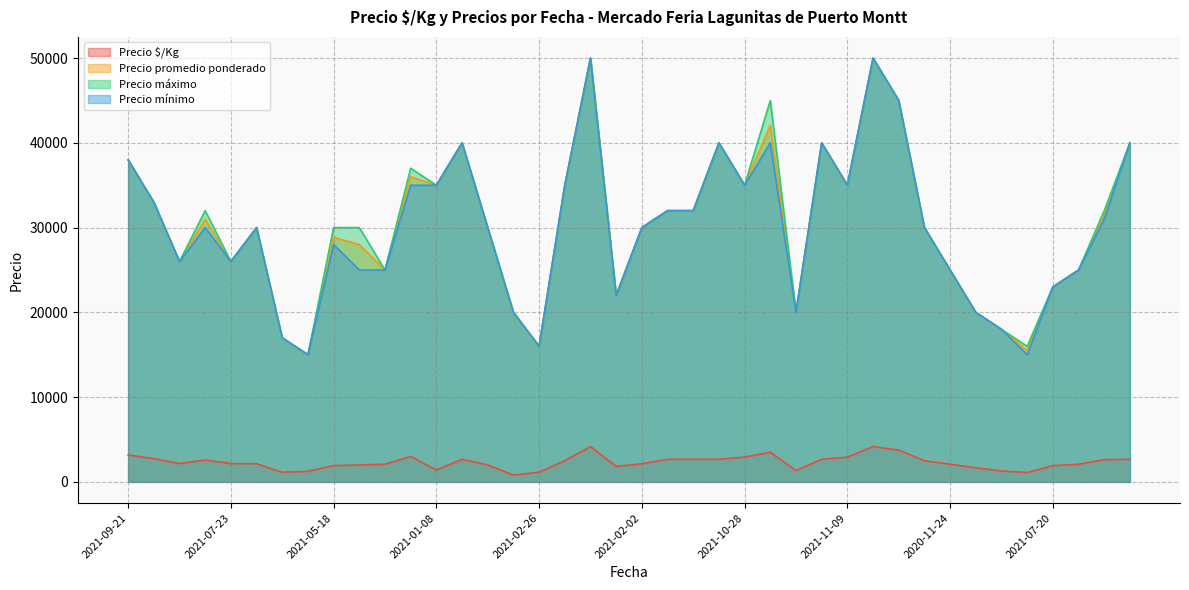

At which label is Precio mínimo closest to 32500?

2021-11-04